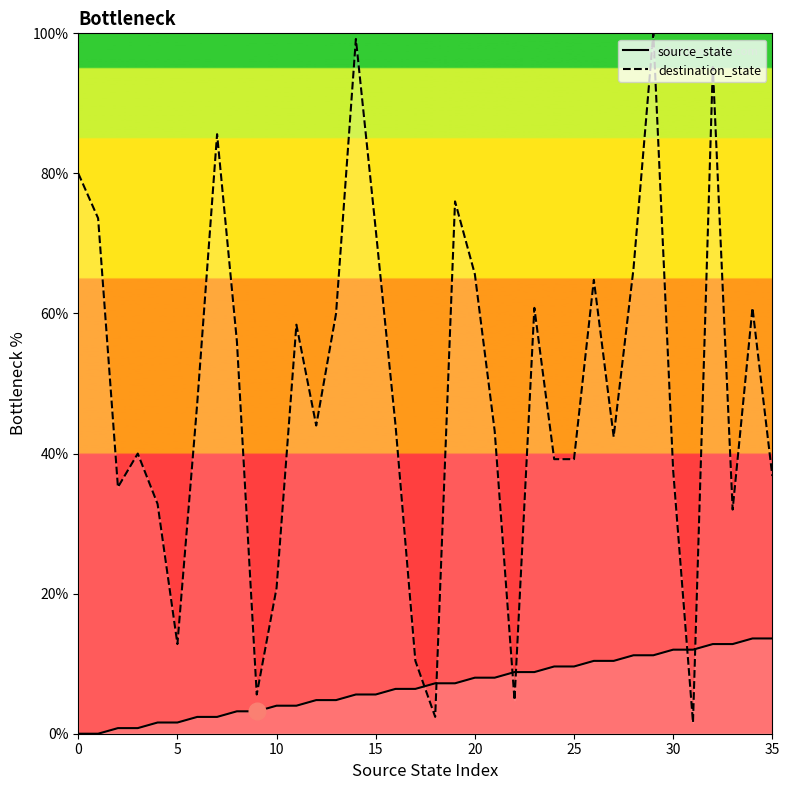

Is the value of source_state at 16 greater than the value of destination_state at 9?

Yes